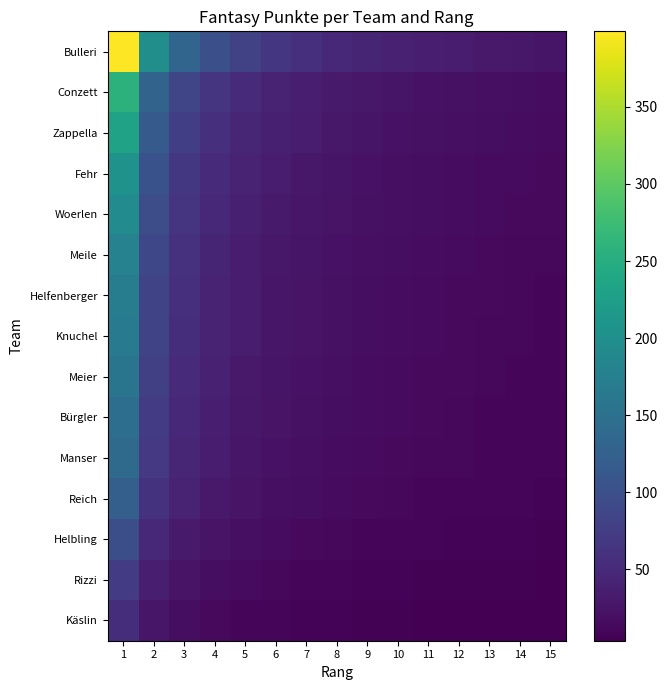

How many data points does each series have?

15